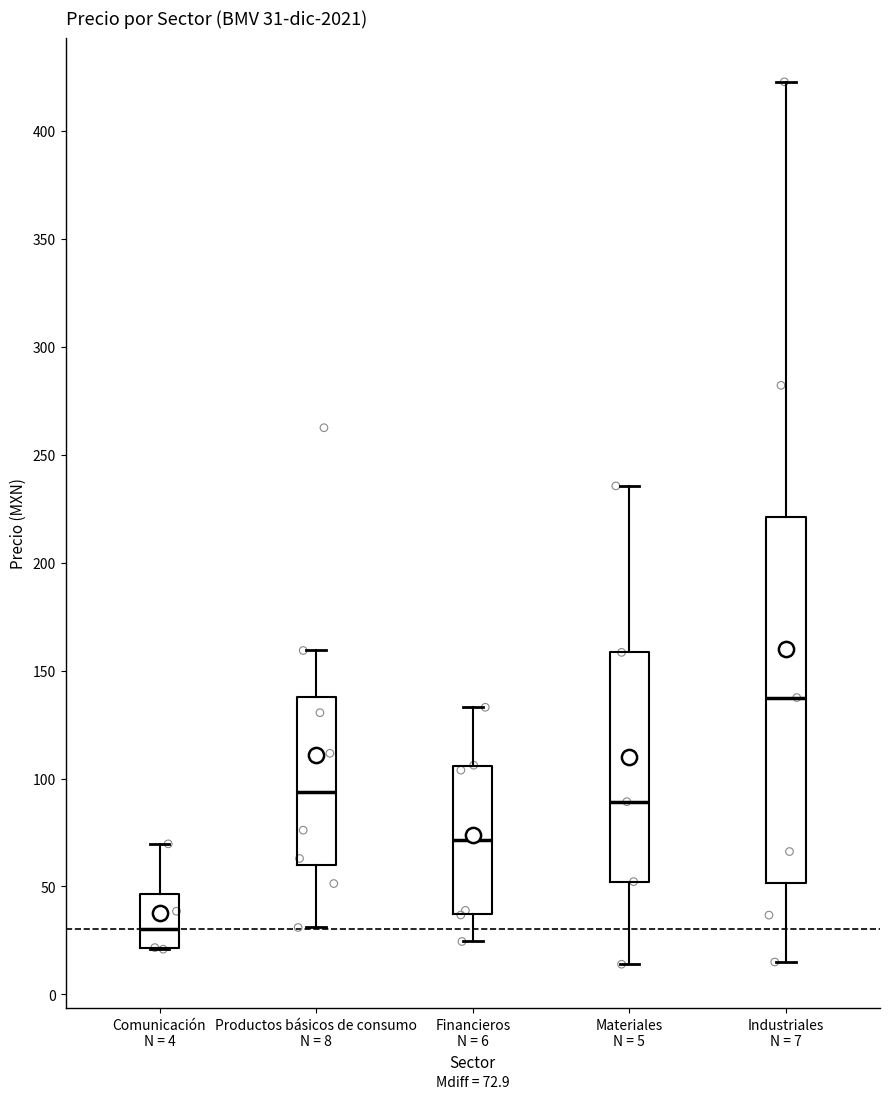

Comparing the boxes themselves (not the whiskers), which one is the tallest?

Industriales N = 7